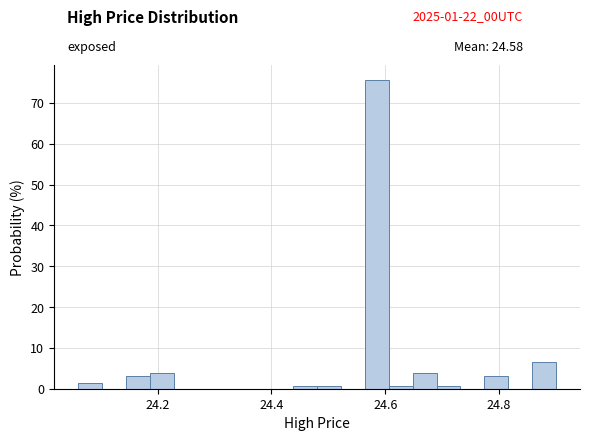

Read against the x-axis, roughly where is the centre of the tallest bar?

24.58